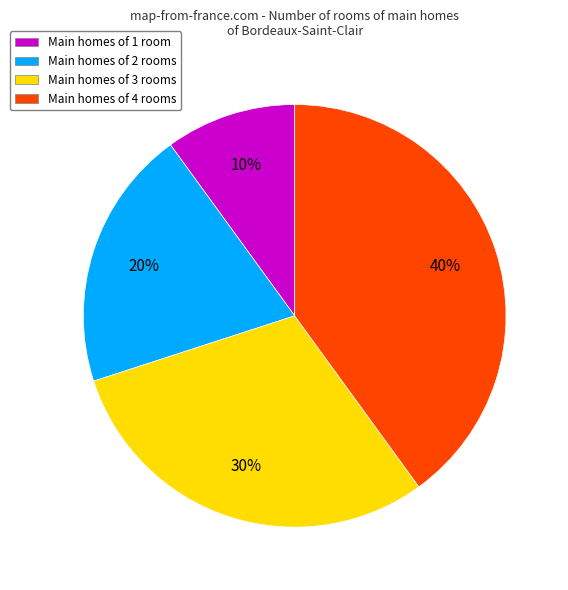

To the nearest percent, what is the difference between the largest and smallest slice percentages?

30%